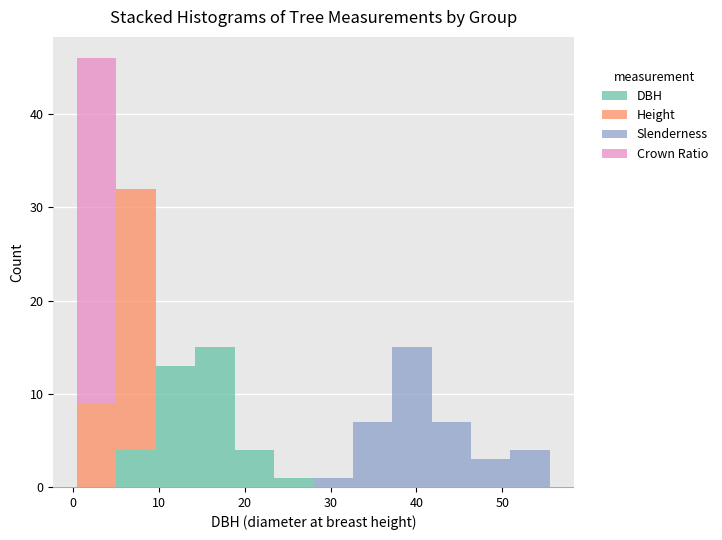

What is the total height of the stacked bar covering 33 to 37 on the x-axis? Neither the bar edges nor the heights are printed on the chart, so give them approximately, as read against the axes.

7